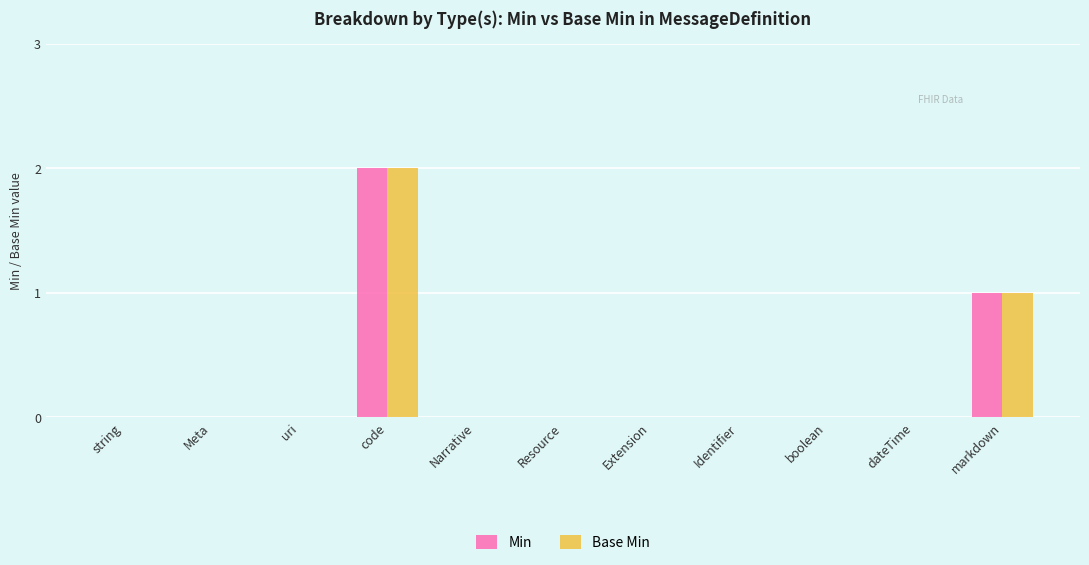

At which label is Base Min closest to 1?

markdown